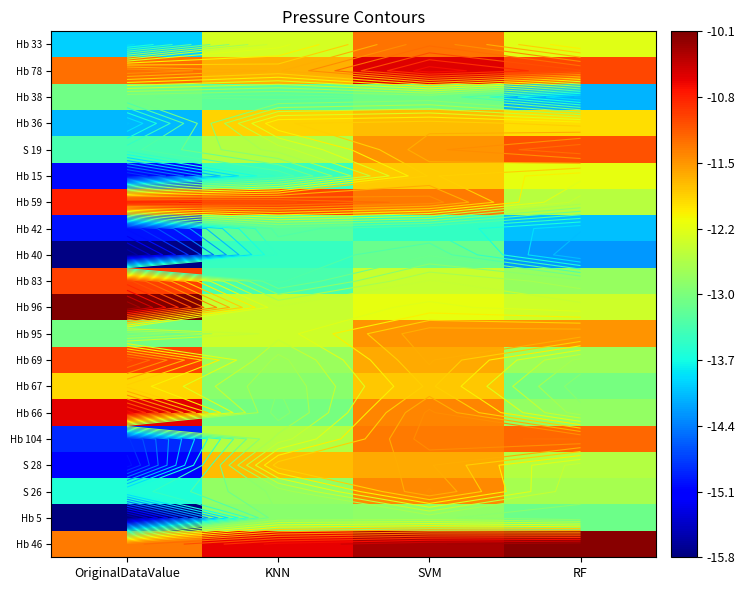

Is it true that Hb 36 equals -7.4 at RF?

False